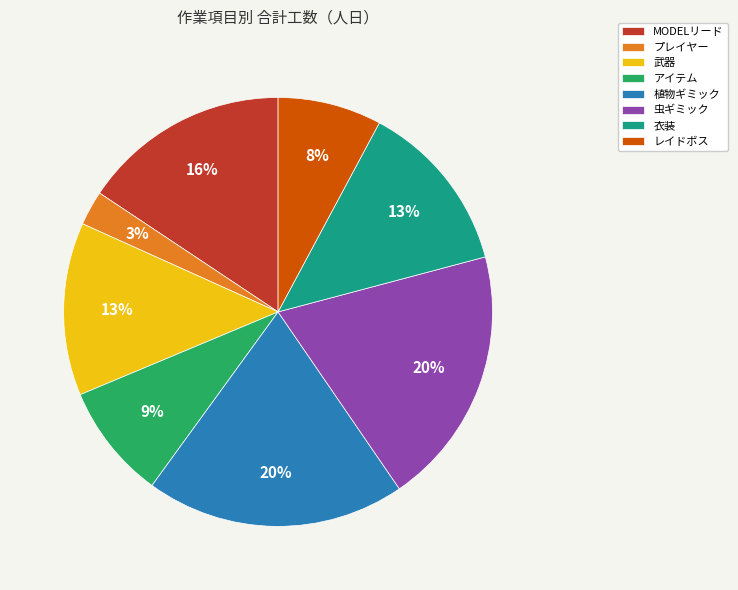

Which slice is the smallest?

プレイヤー